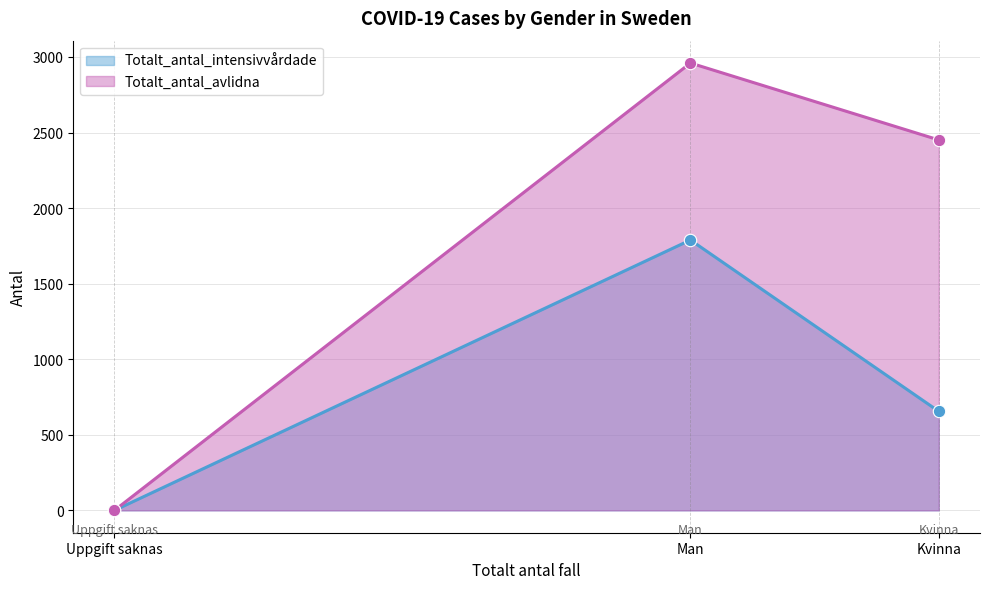

At how many categories does at least one series exceed 1612?

2